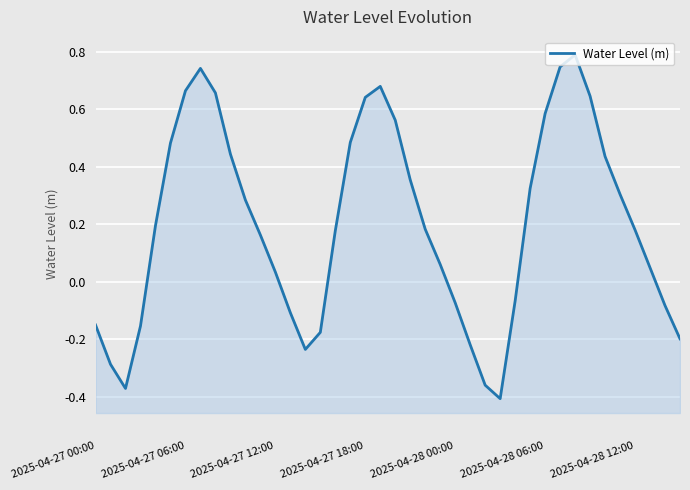

What is the average value?

0.2